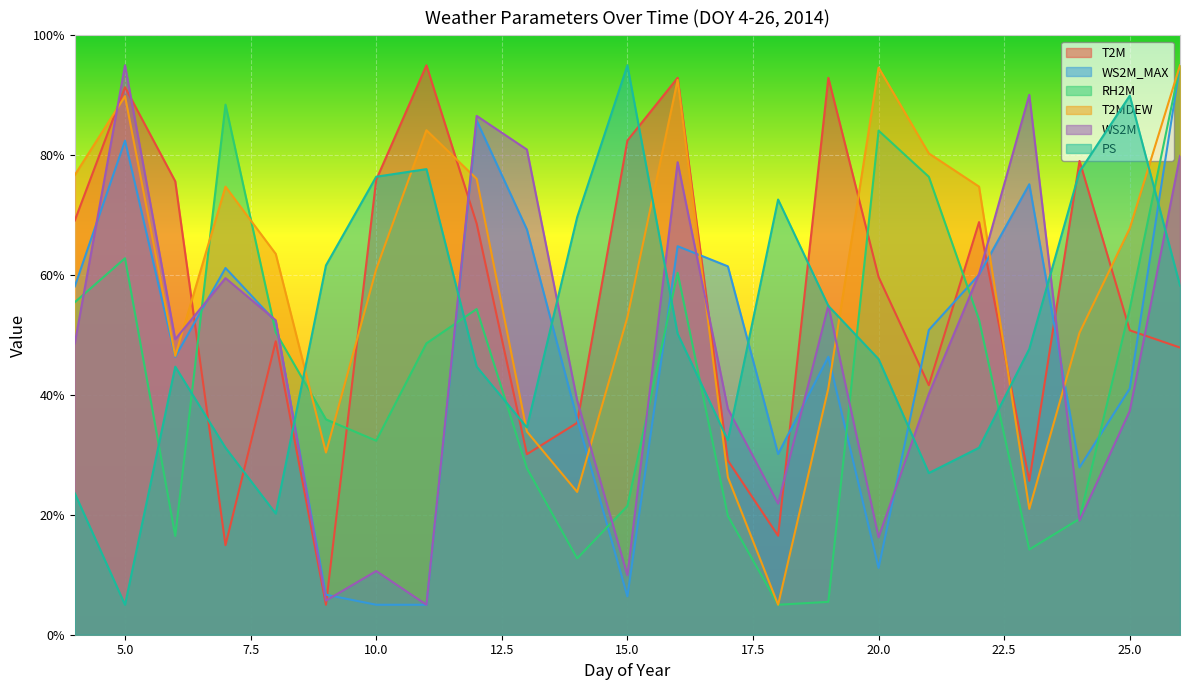

Does the chart display data point markers on the line(s)?

No